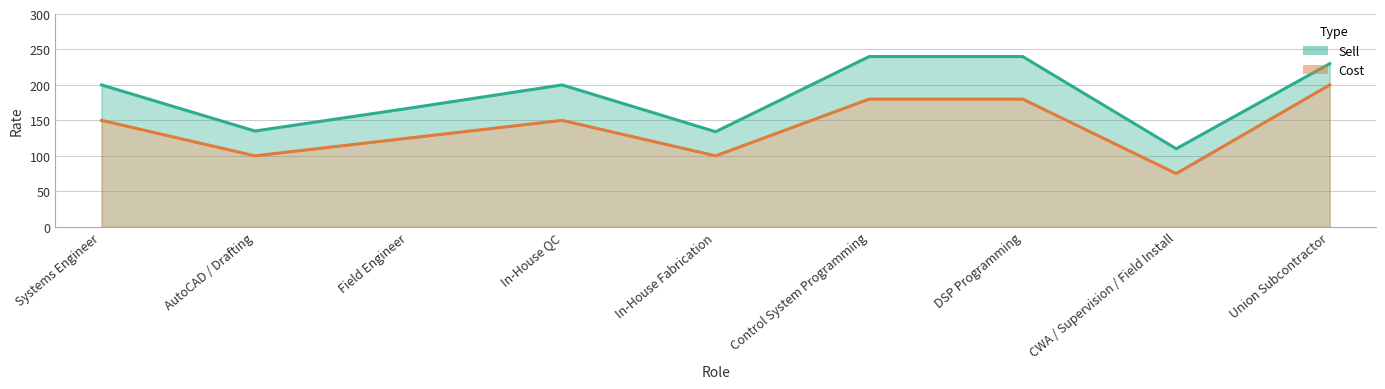

Rank the categories by Cost value from highest to lowest.

Union Subcontractor, Control System Programming, DSP Programming, Systems Engineer, In-House QC, Field Engineer, AutoCAD / Drafting, In-House Fabrication, CWA / Supervision / Field Install